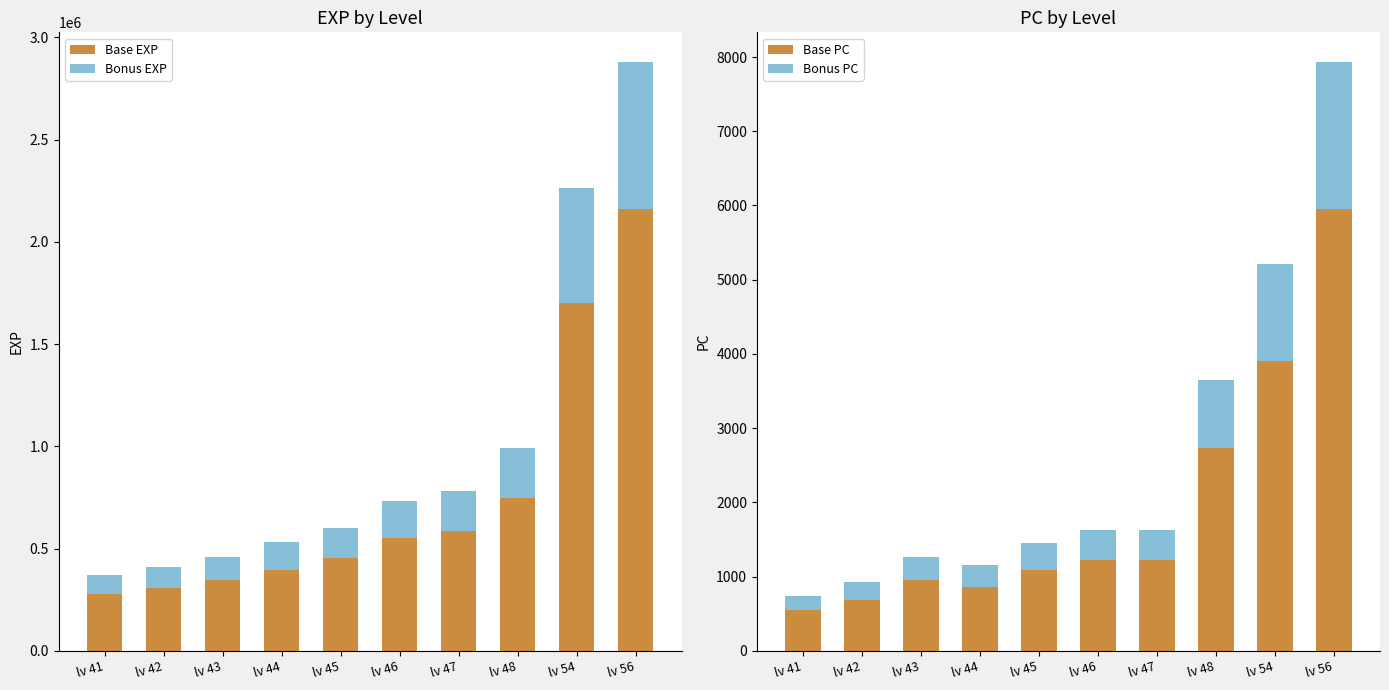

Reading right to left, transcribe all the data shown in this chart.

Base EXP: 2160515	1699188	745500	586455	551070	451433	397396	345228	307955	278953
Bonus EXP: 720171	566396	248500	195485	183690	150477	132465	115076	102651	92984
Base PC: 5952	3909	2735	1221	1221	1087	864	950	691	550
Bonus PC: 1984	1303	911	407	407	362	288	316	230	183